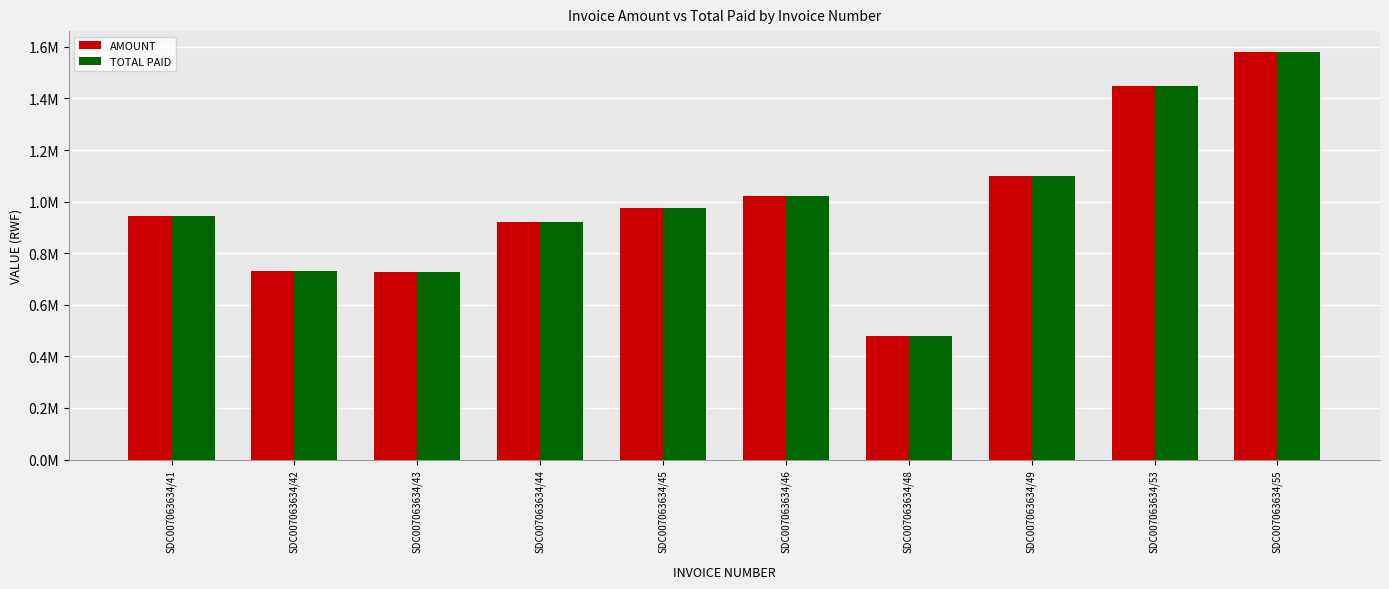

Read the TOTAL PAID value at SDC007063634/53, to the nearest 10.

1447360